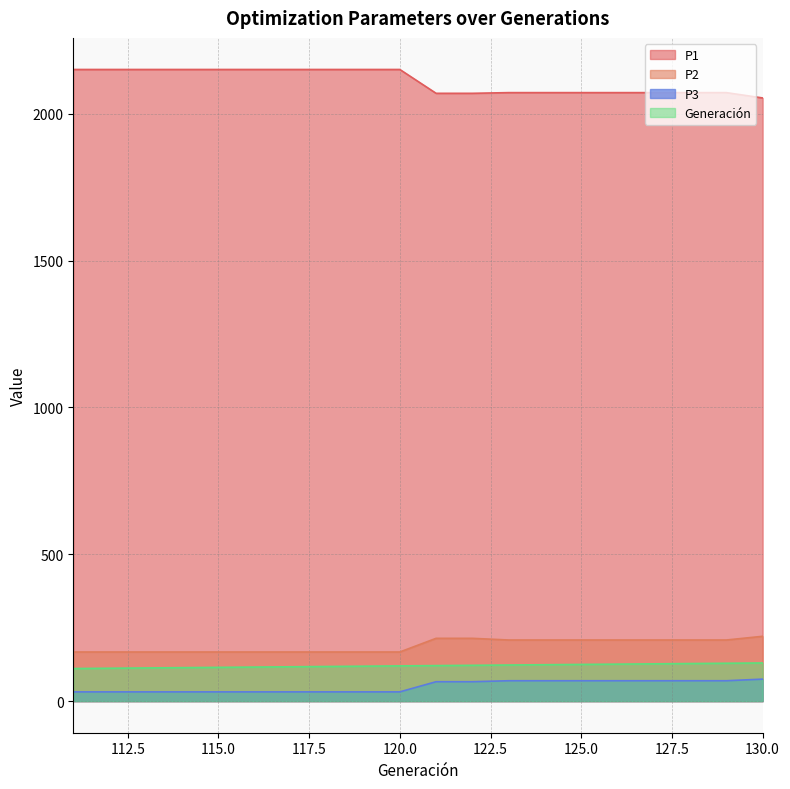

True or false: P1 and P3 intersect in this chart.

False